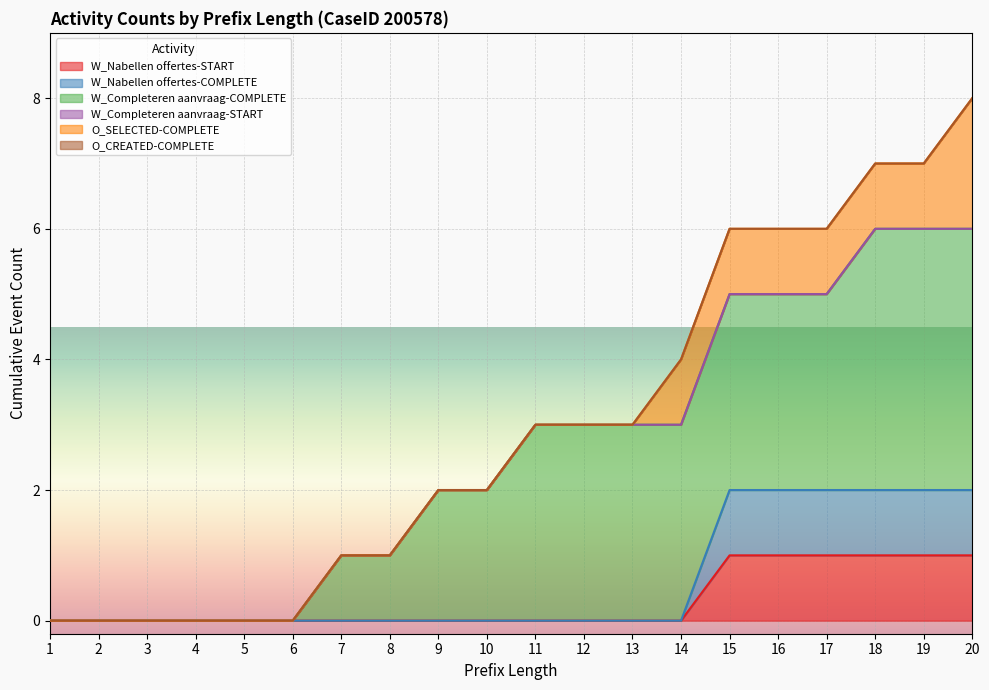

True or false: W_Completeren aanvraag-COMPLETE and W_Nabellen offertes-START cross at least once.

False